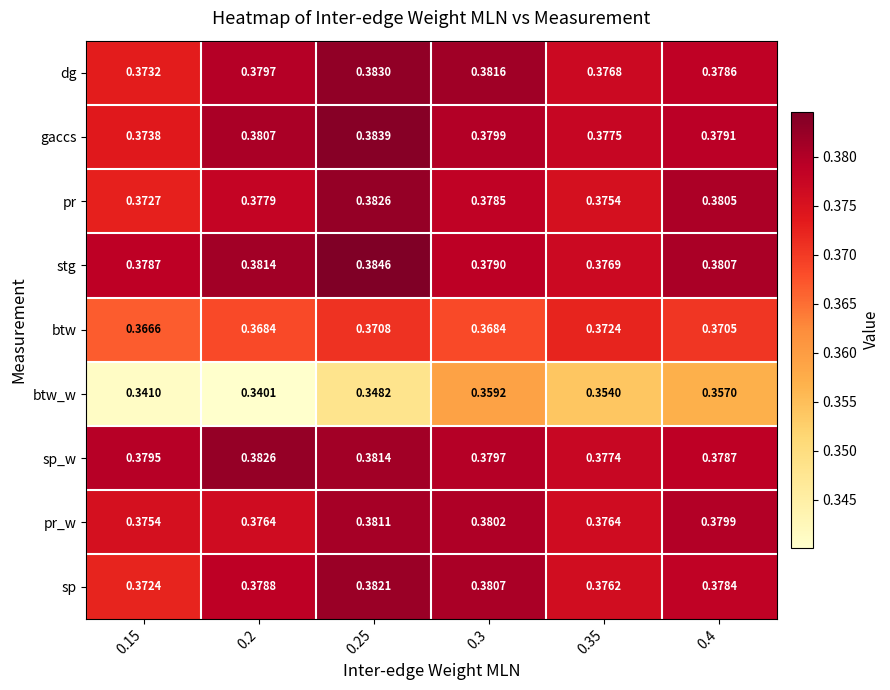

Which series has the largest range (max minus min)?

btw_w